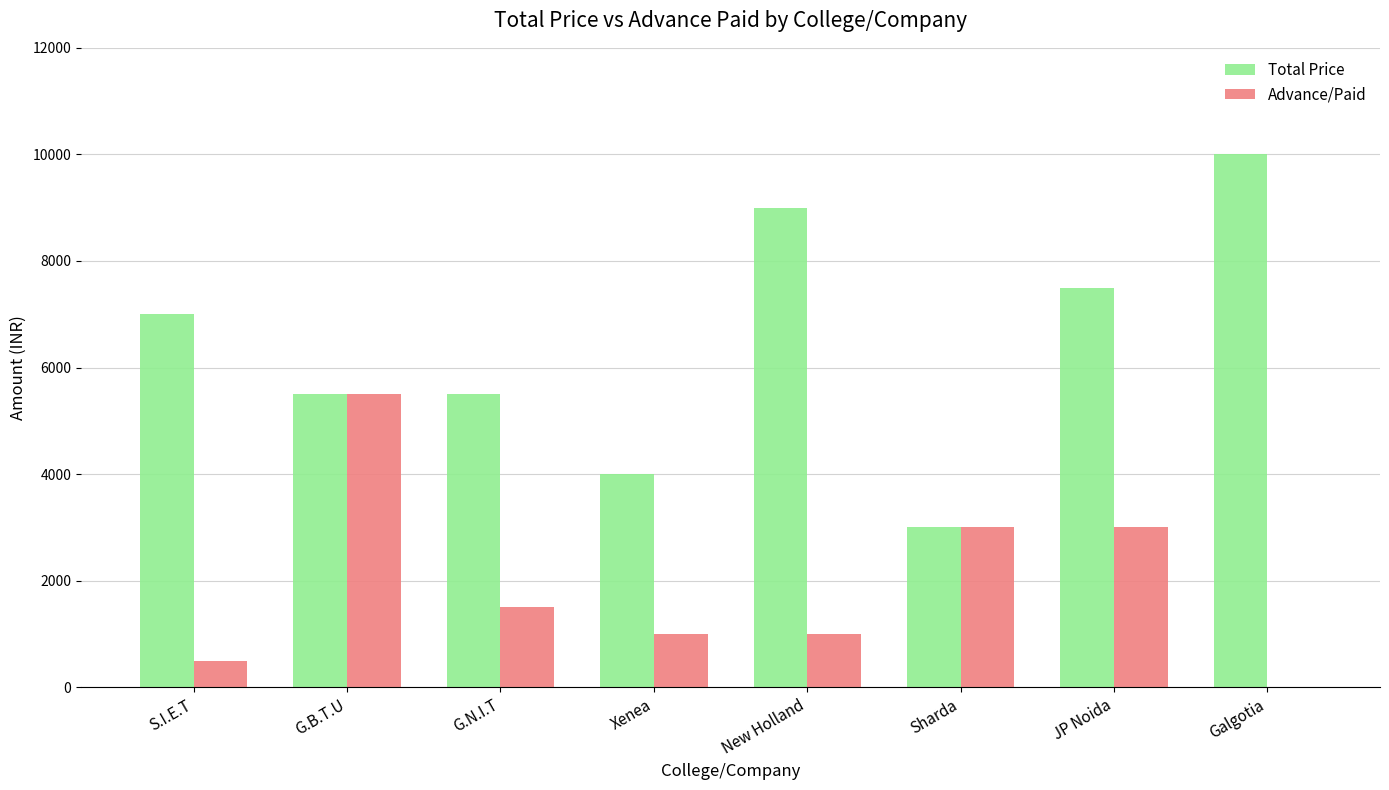

What is the sum of all Advance/Paid values?

15500